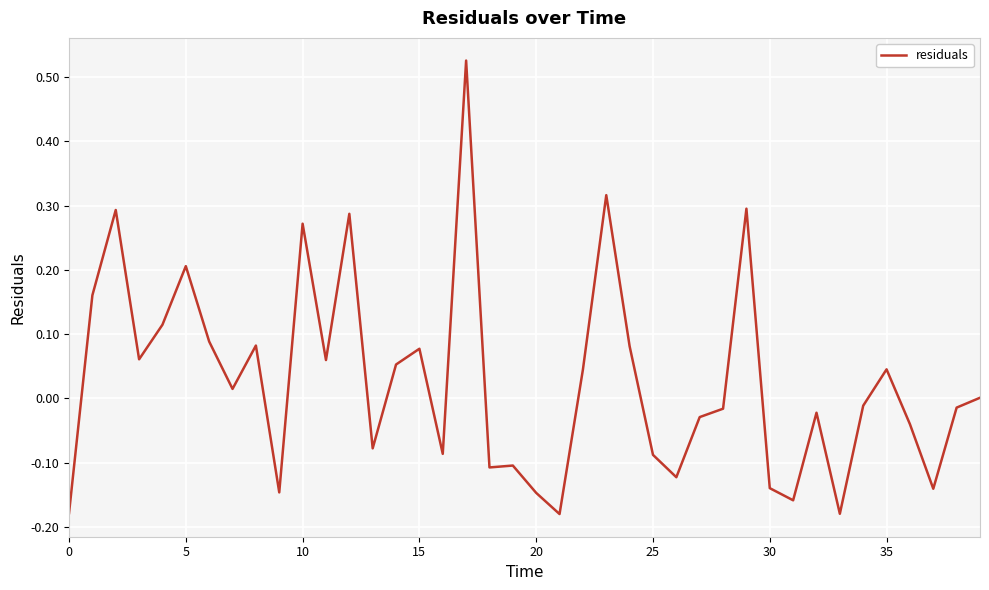

What is the difference between the maximum and minimum values?

0.7